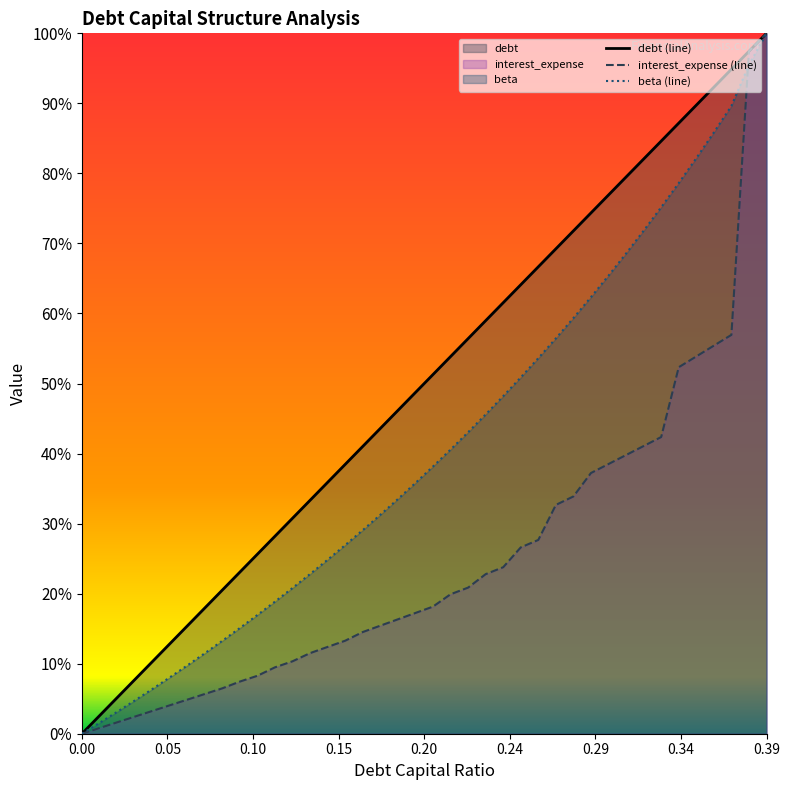

List the labels in order of interest_expense value, smallest first.

0.0, 0.01, 0.02, 0.03, 0.04, 0.05, 0.06, 0.07, 0.08, 0.09, 0.1, 0.11, 0.12, 0.13, 0.14, 0.15, 0.16, 0.17, 0.18, 0.19, 0.2, 0.21, 0.22, 0.23, 0.24, 0.25, 0.26, 0.27, 0.28, 0.29, 0.3, 0.31, 0.32, 0.33, 0.34, 0.35, 0.36, 0.37, 0.38, 0.39